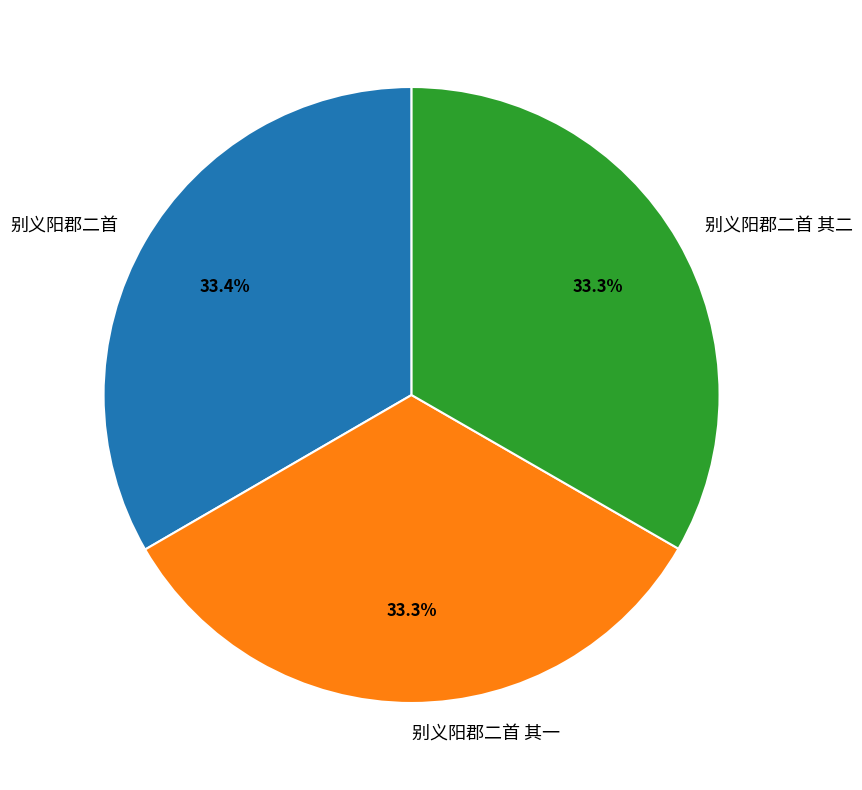

The 别义阳郡二首 其二 slice represents 38% of the pie. True or false?

False